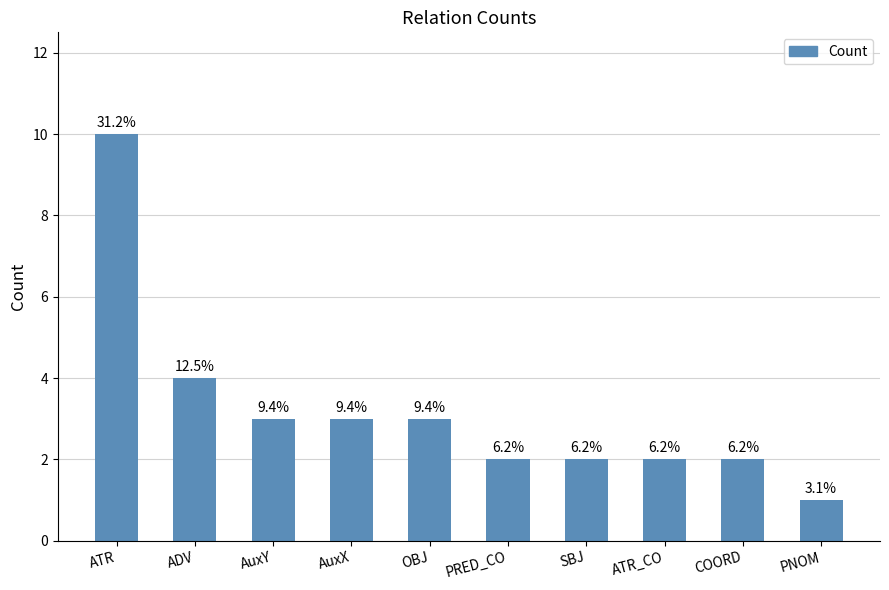

Are the bars horizontal?

No